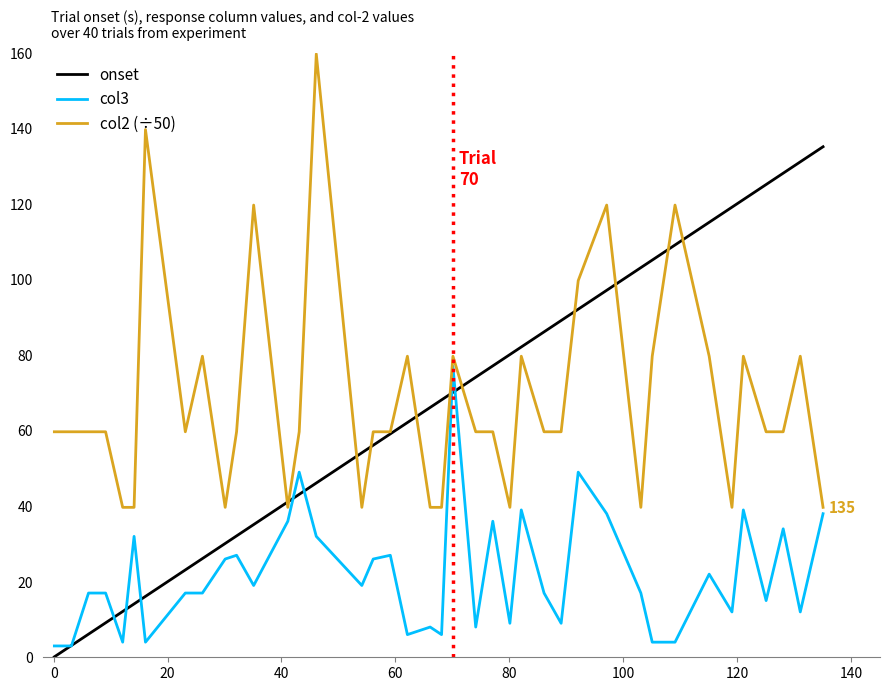

True or false: col2 (÷50) has more than 0 points higher than both neighbors.

True